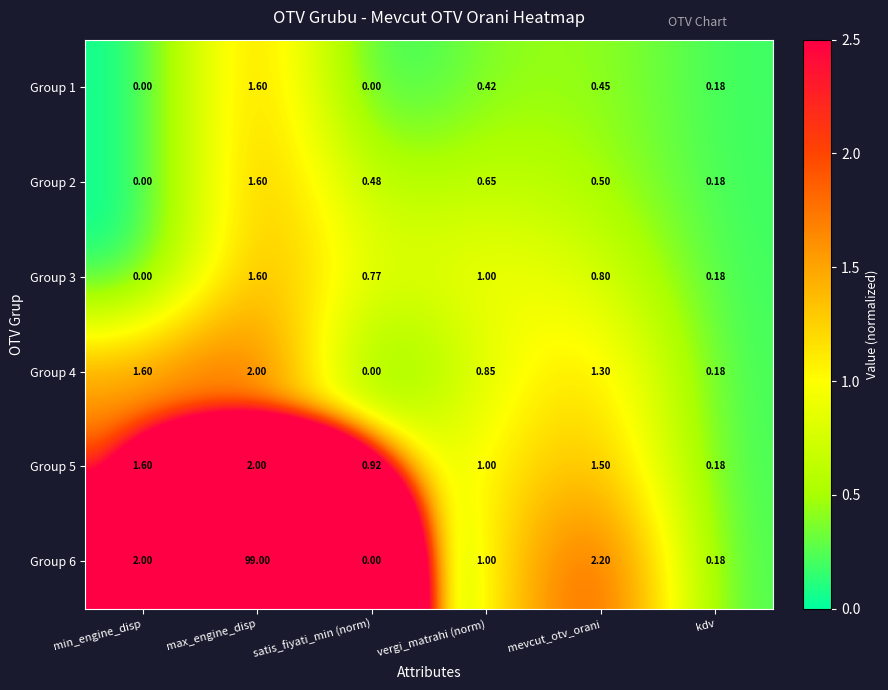

Which category has the lowest value in the Group 5 series?

kdv